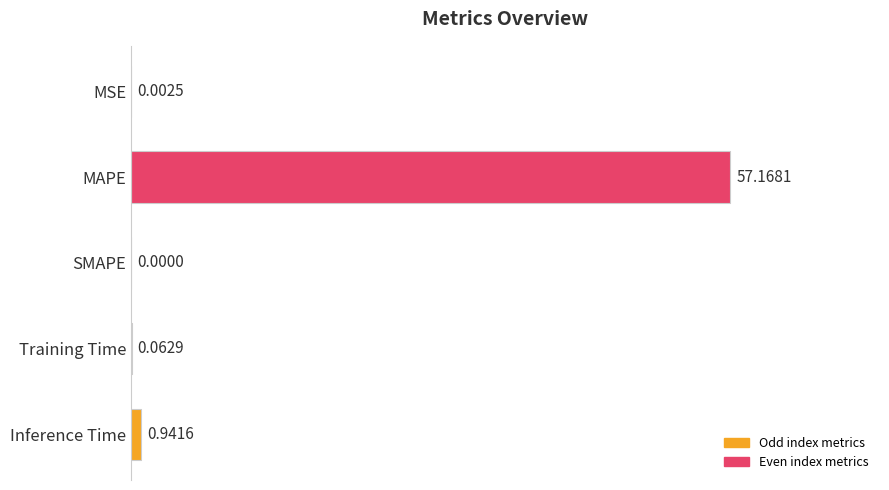

At which label is the value closest to 28?

Inference Time